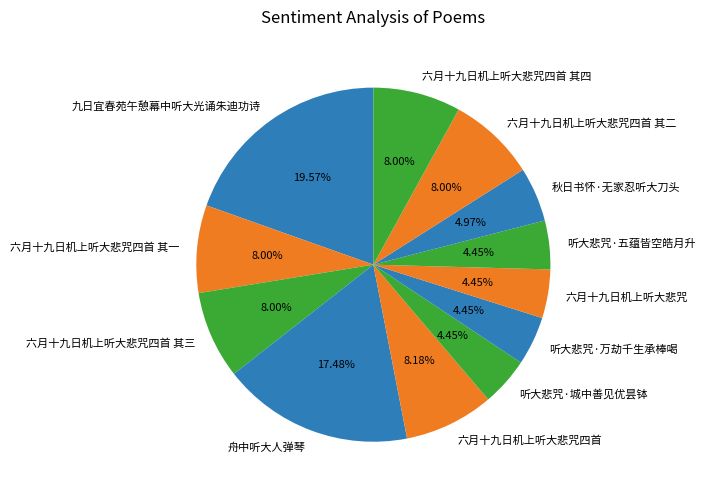

To the nearest percent, what portion does 听大悲咒·五蕴皆空皓月升 represent?

4%